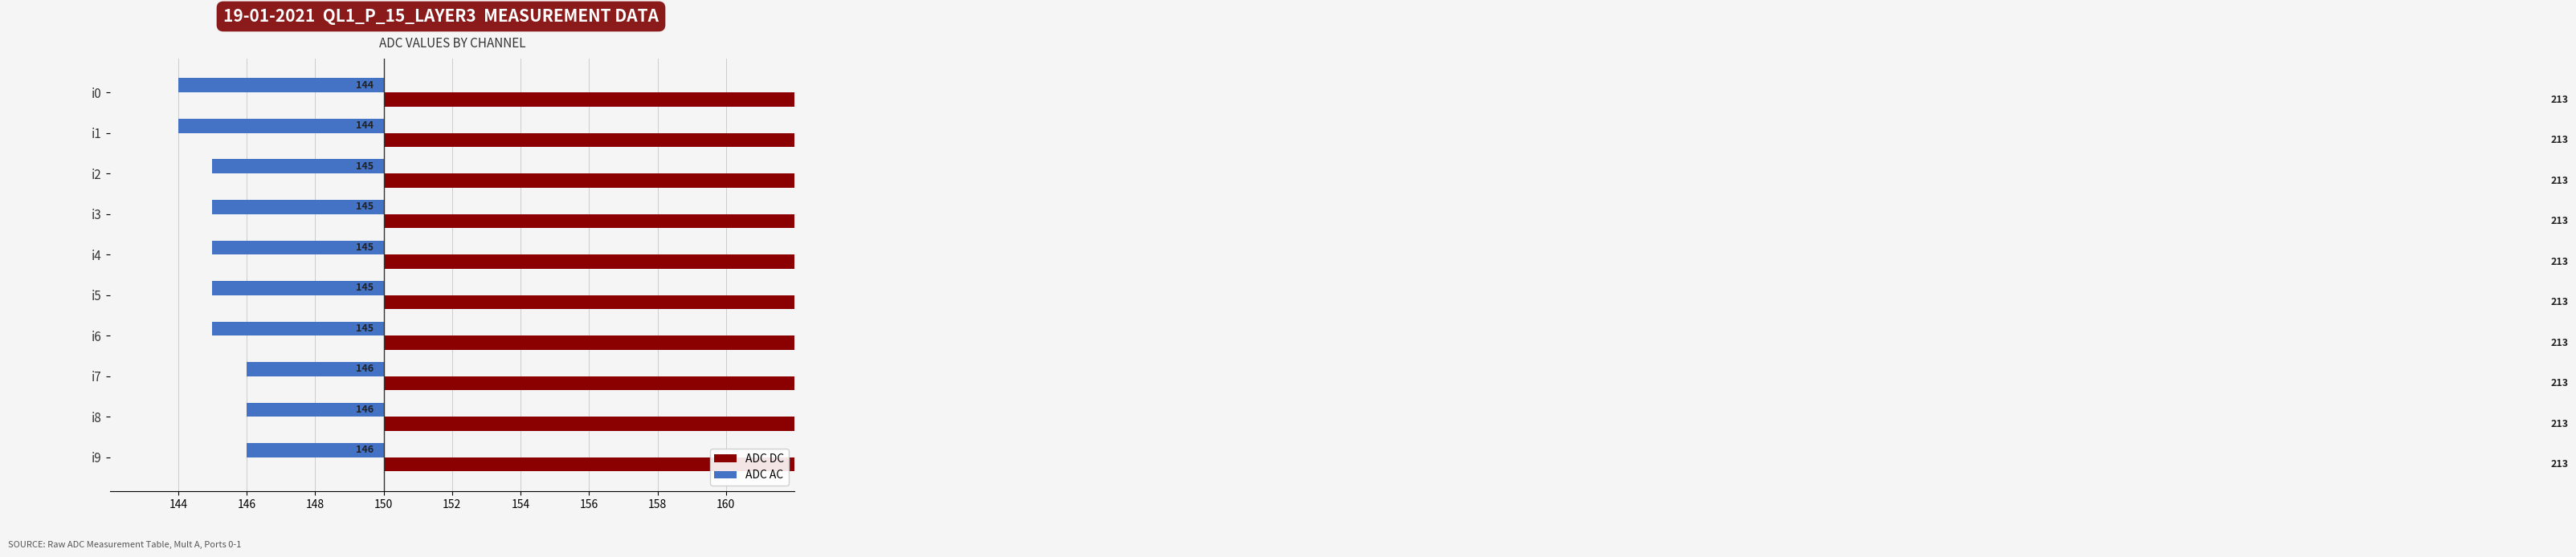

Which series has the largest total across all categories?

ADC DC